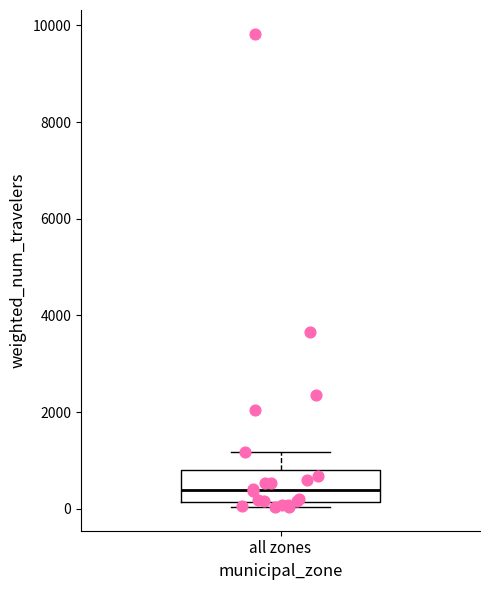

Read this box plot against the y-axis: the position of the median line, the range covered by the box, and the ends of both whiskers. The values are not printed on the chart, so give them approximately, as read against the axis.

median 400, box 200 to 800, whiskers 0 to 1200